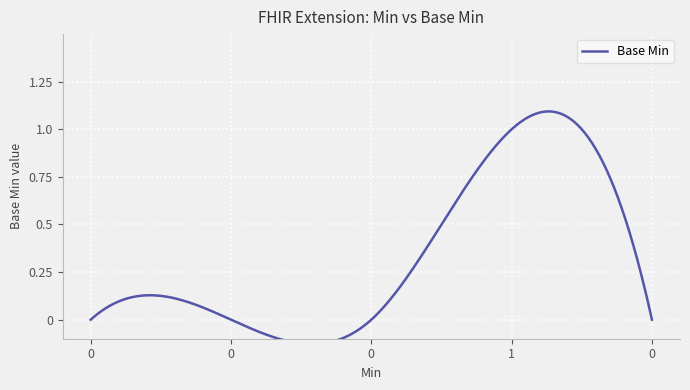

How many points are higher than both their immediate neighbors (excluding endpoints)?

1